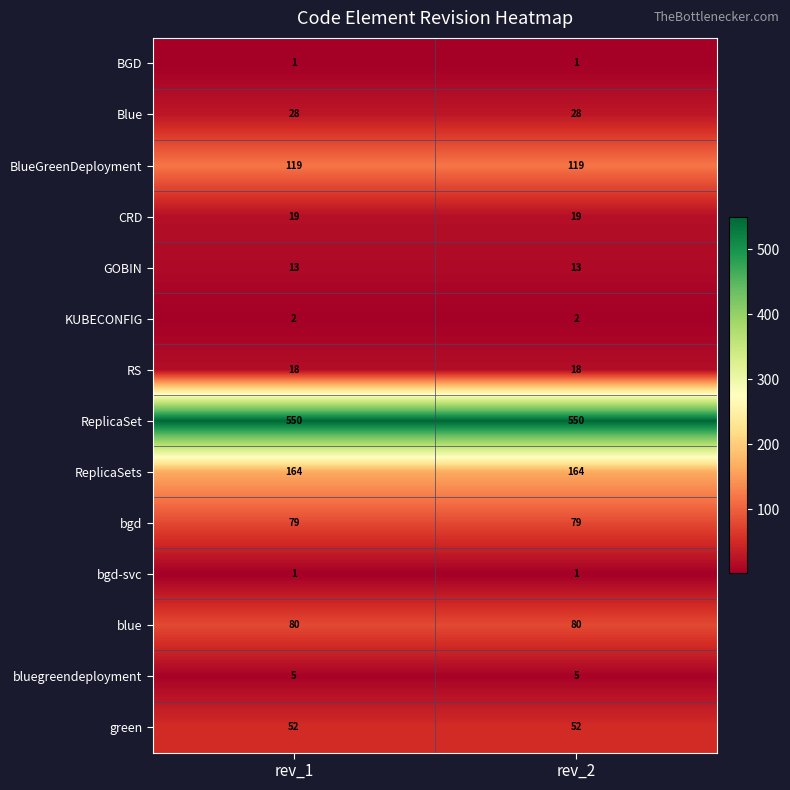

What is the difference between the highest and lowest values at rev_2?

549